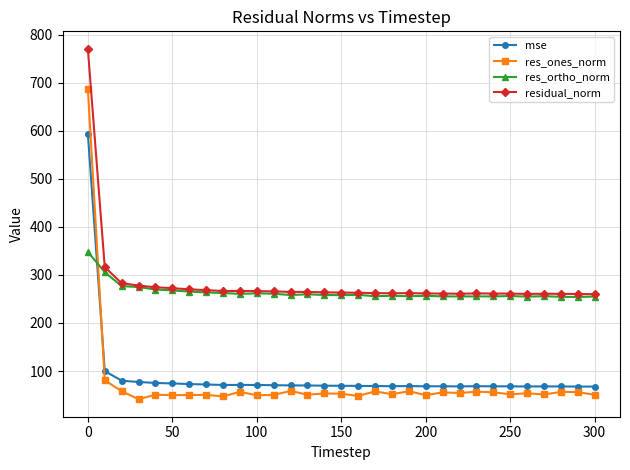

Which series has the largest total across all categories?

residual_norm